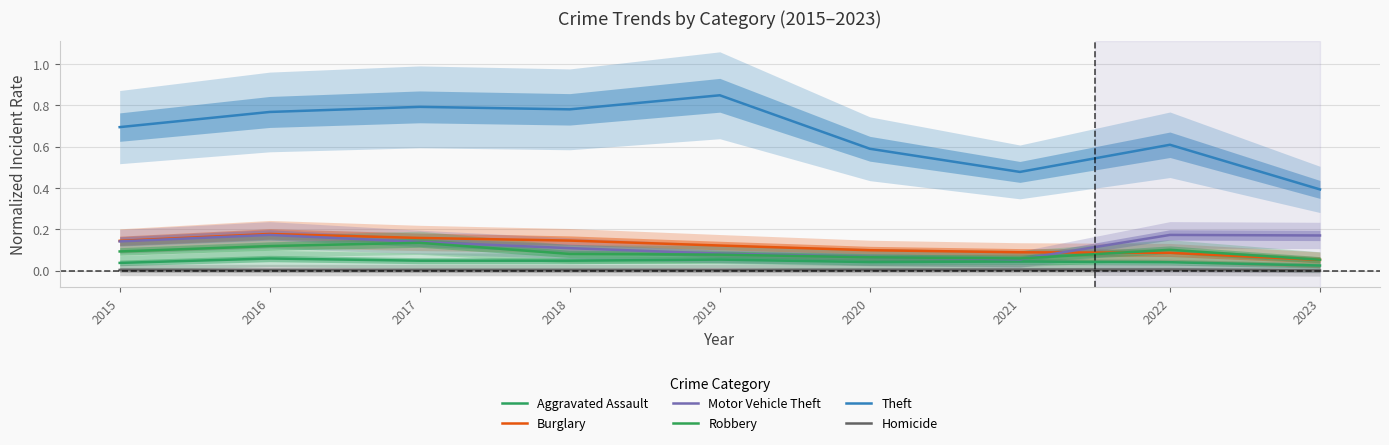

What is the difference between the highest and lowest values at 2018?

0.8